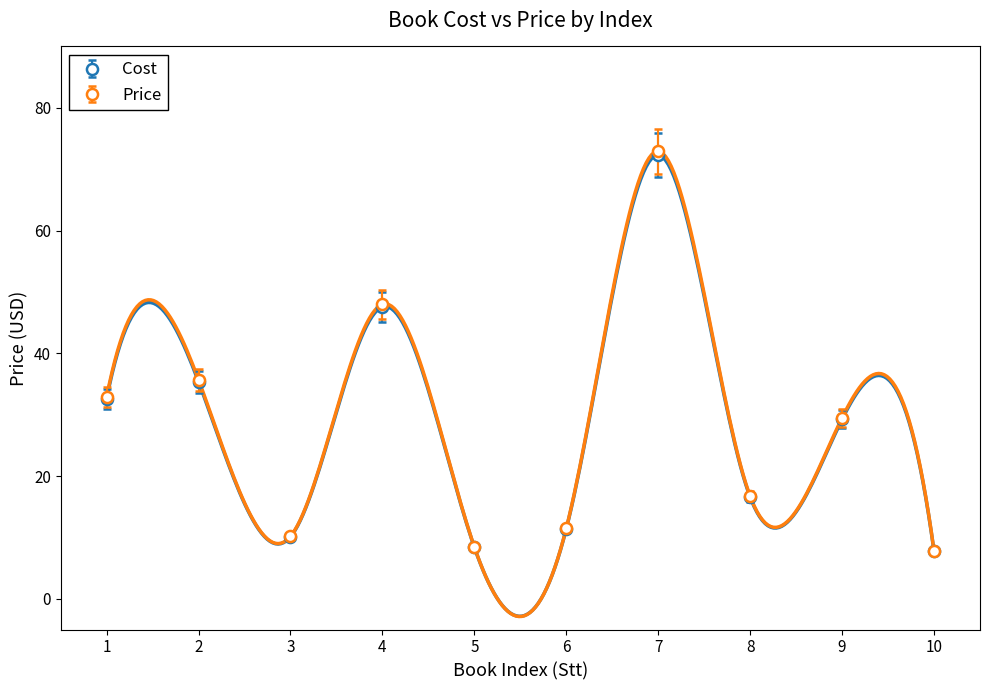

At which label does Price first exceed 29?

1